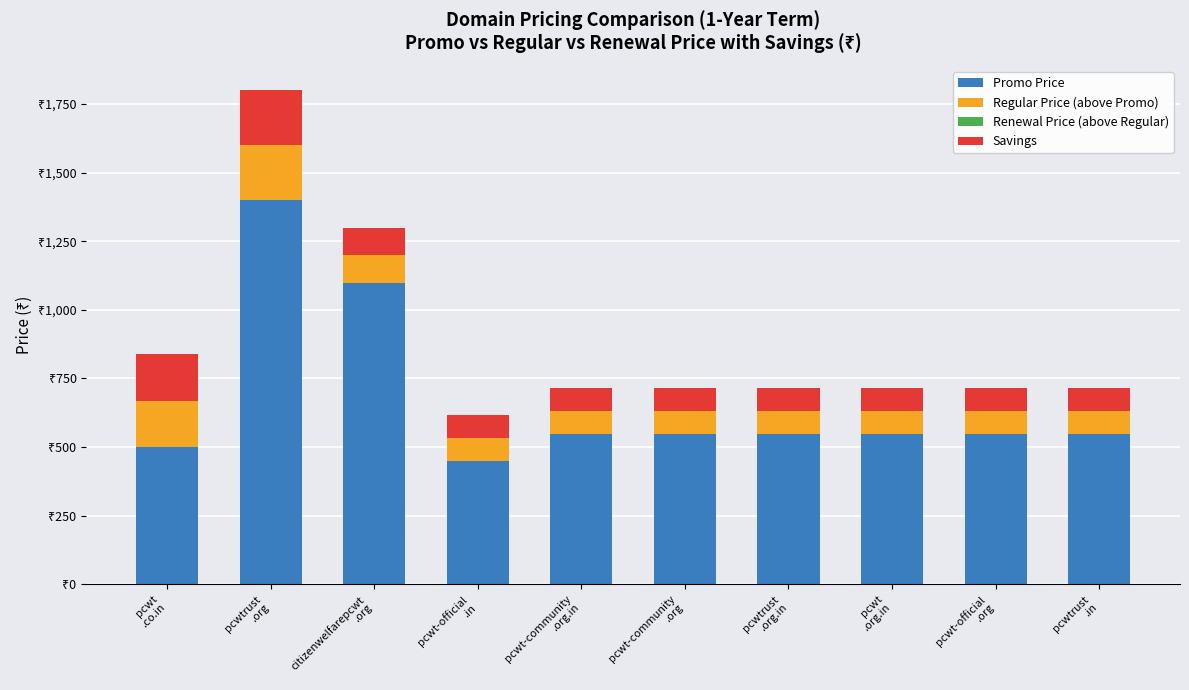

What value does the Regular Price (above Promo) series have at pcwtrust
.org?

200